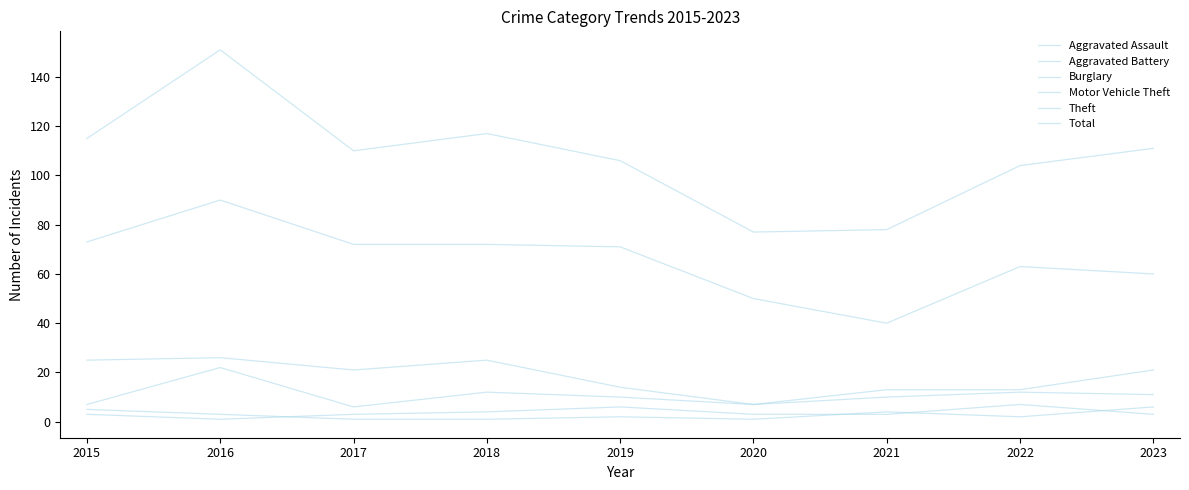

How many lines are shown in the chart?

6